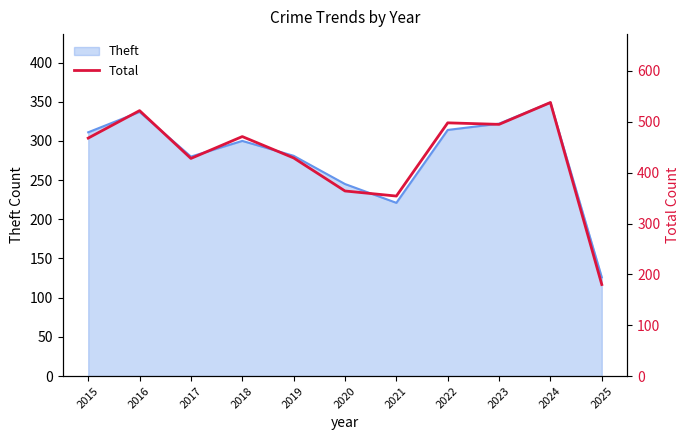

What is the difference between the maximum and minimum values?

358